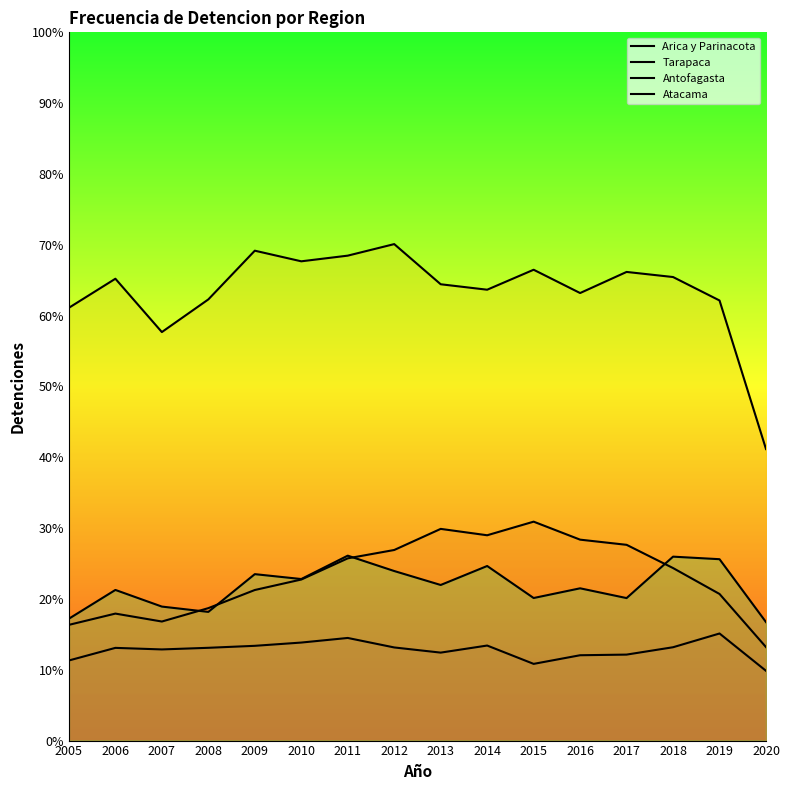

Does the chart display data point markers on the line(s)?

No